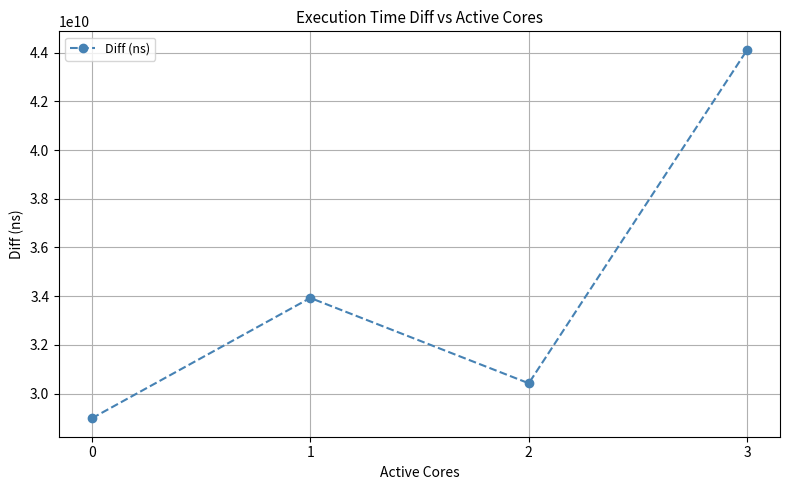

What is the value of the 3rd point from the left?

30420016102